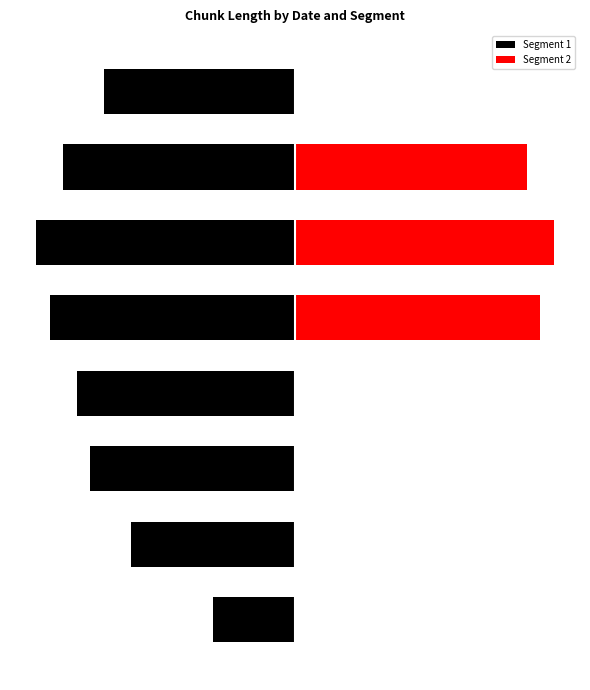

Which series changed the most between 2 and 3?

Segment 1